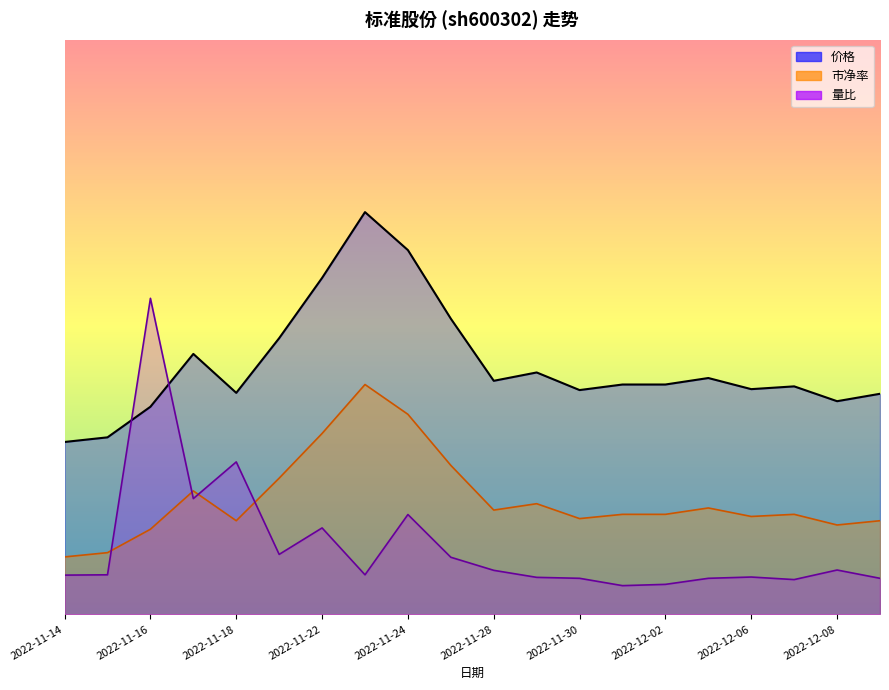

The value of 价格 at 2022-12-01 is 2.2. True or false?

False